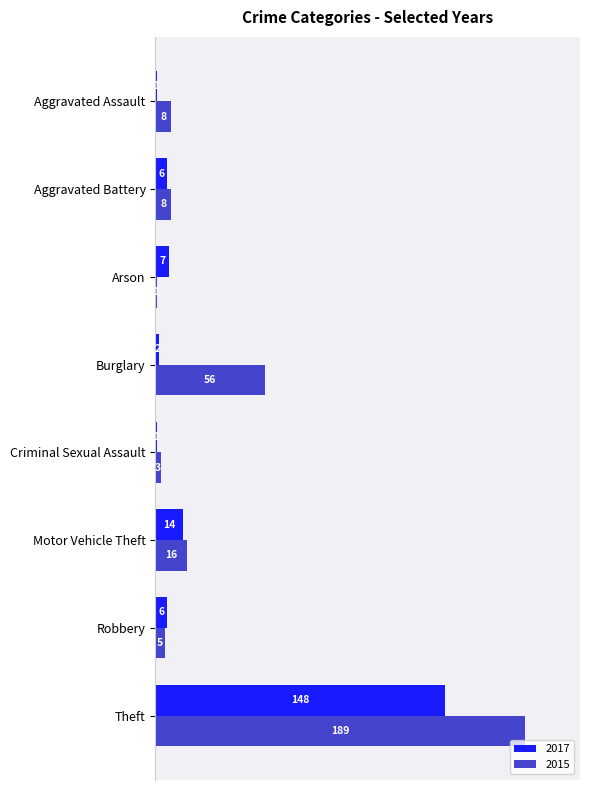

The 2015 series shows 1 at Arson. True or false?

True